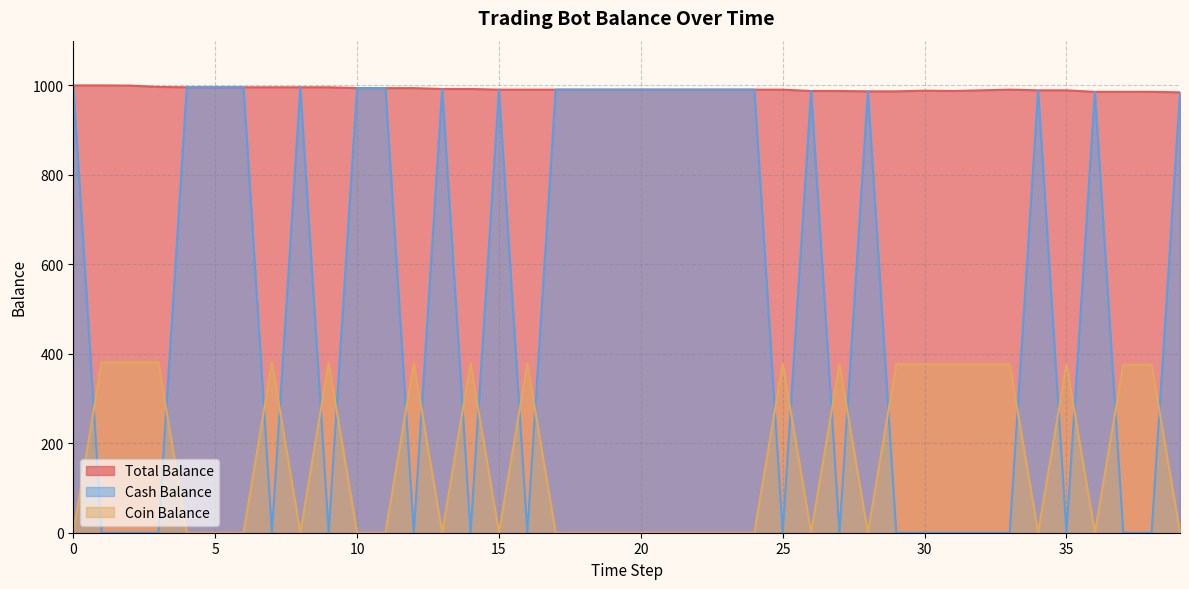

The value of Total Balance at 15 is 1450.3. True or false?

False